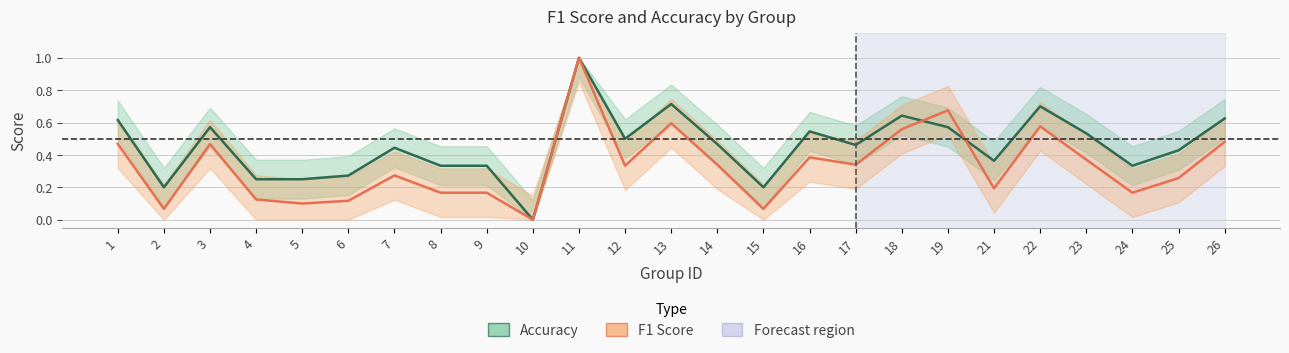

Where do accuracy and f1 first cross each other?

18 and 19